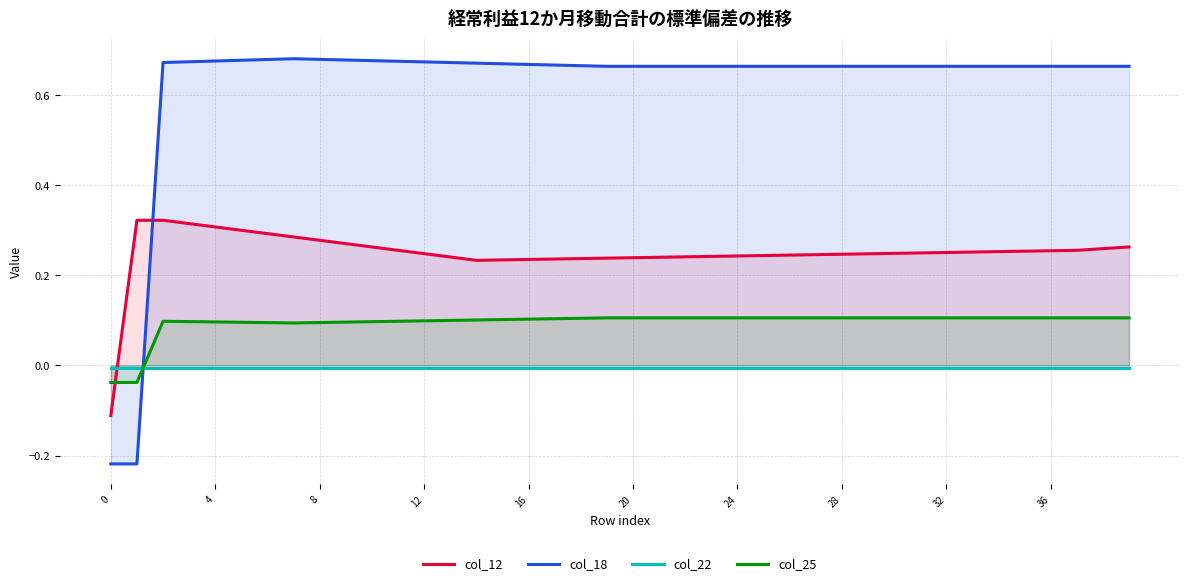

Which series ends up on top after the final intersection of col_25 and col_22?

col_25